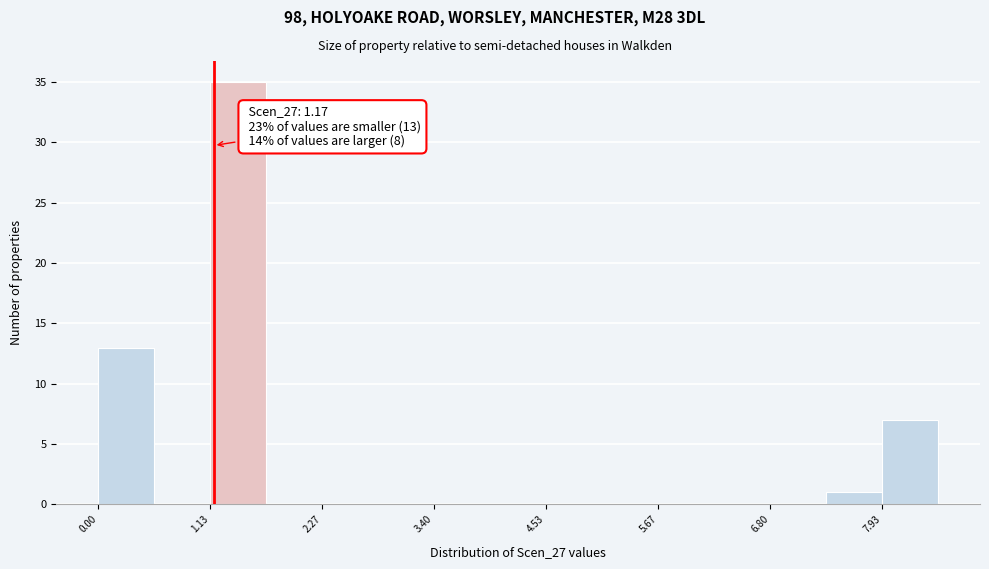

Read against the x-axis, roughly where is the centre of the tallest bar?

1.4